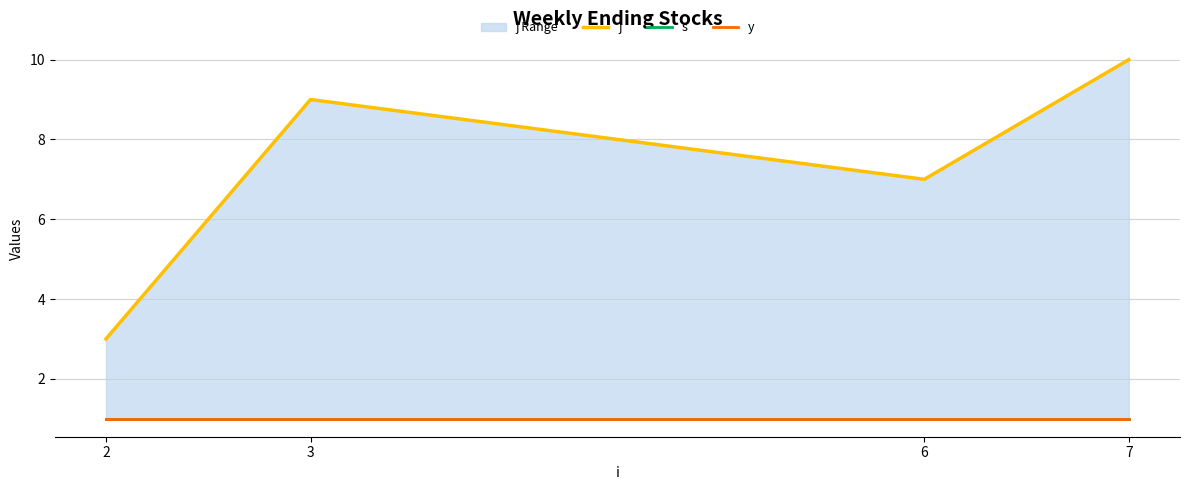

Which series changed the most between 3 and 6?

j